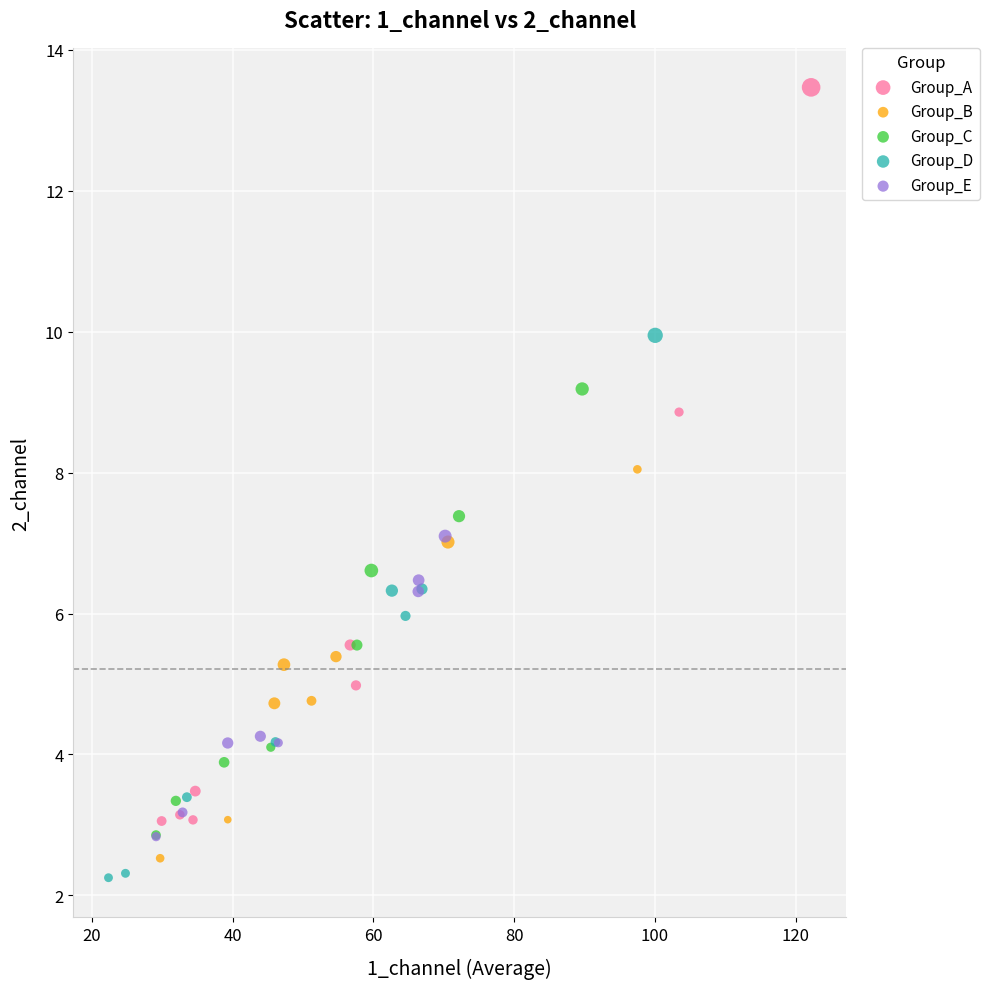

Which series has the widest spread of Y values?

Group_A